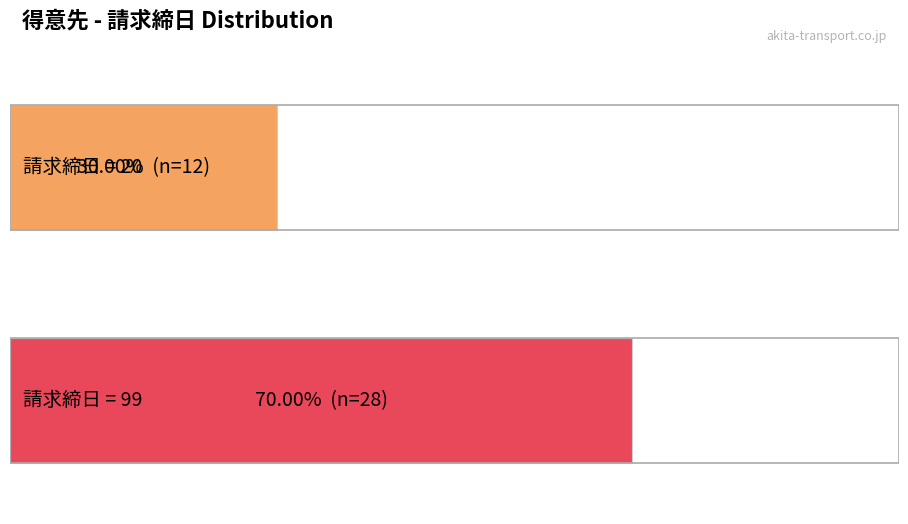

Which has a higher value, 13 or 3?

13